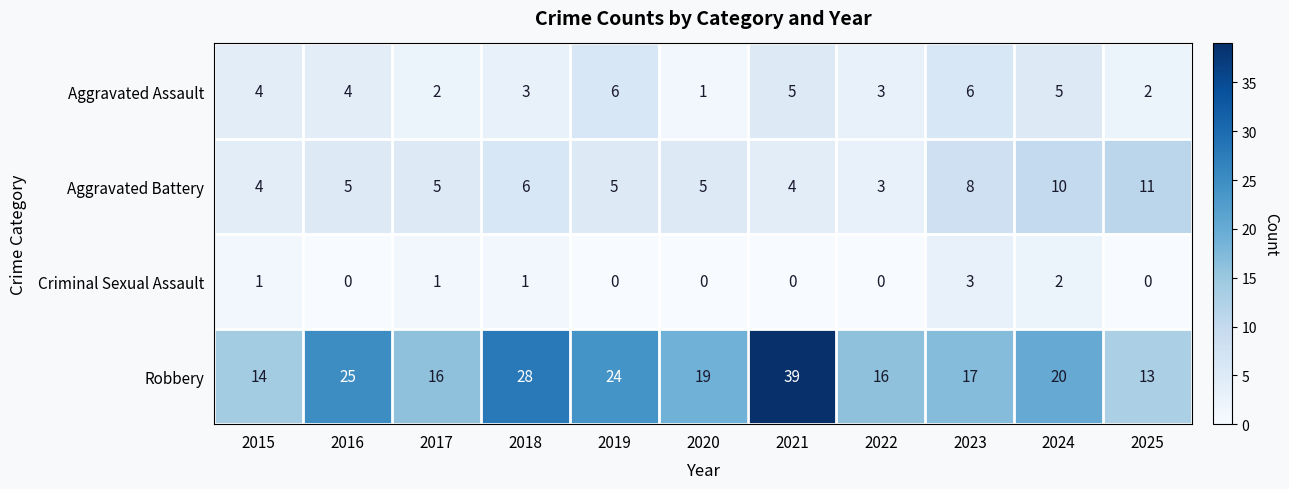

Read the Aggravated Battery value at 2015.

4